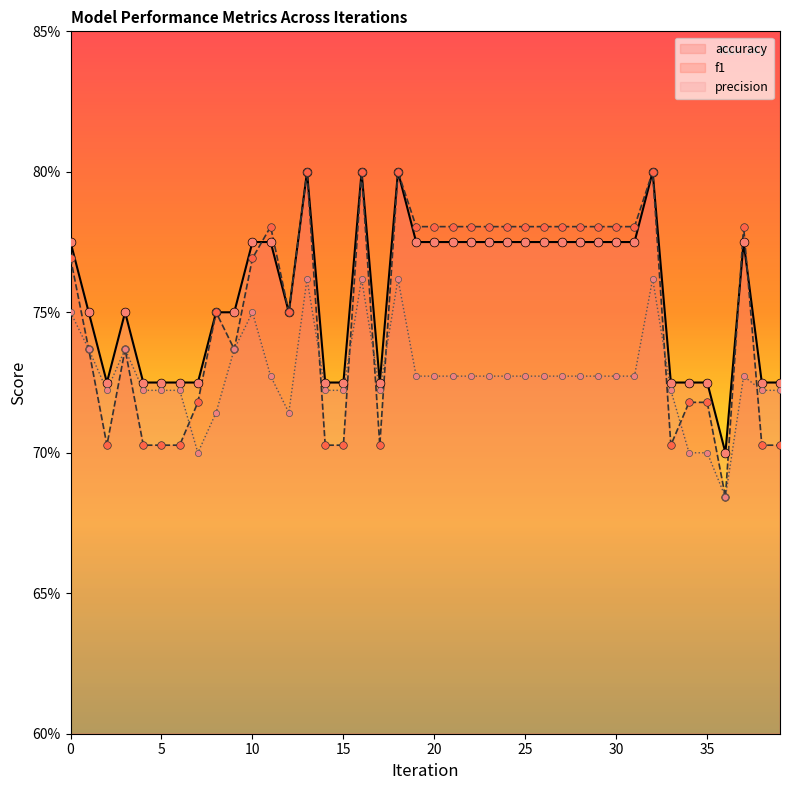

What is the total value across all series at 9?

2.2